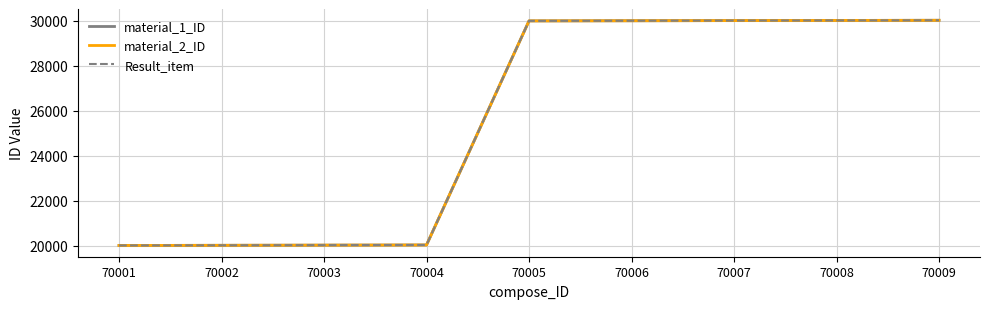

Does the chart have visible grid lines?

Yes